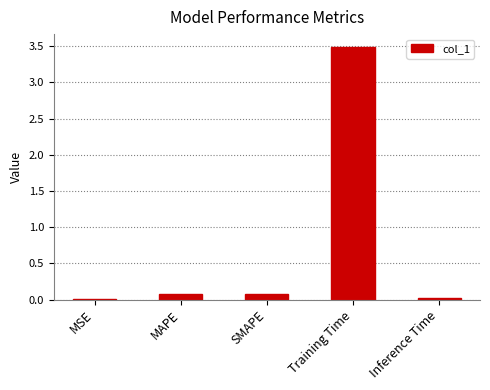

What is the average value?

0.7